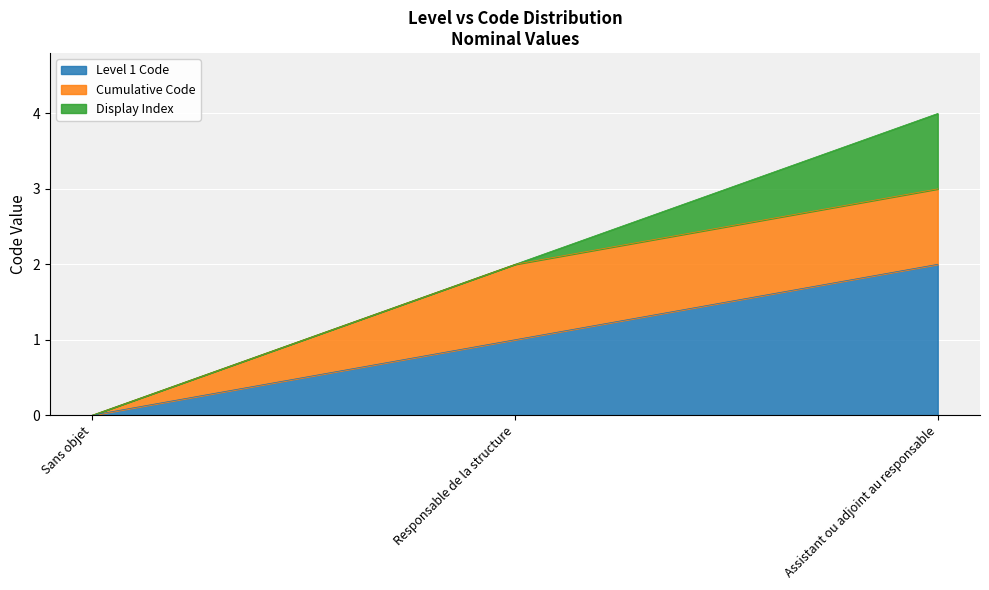

What is the average value?

1